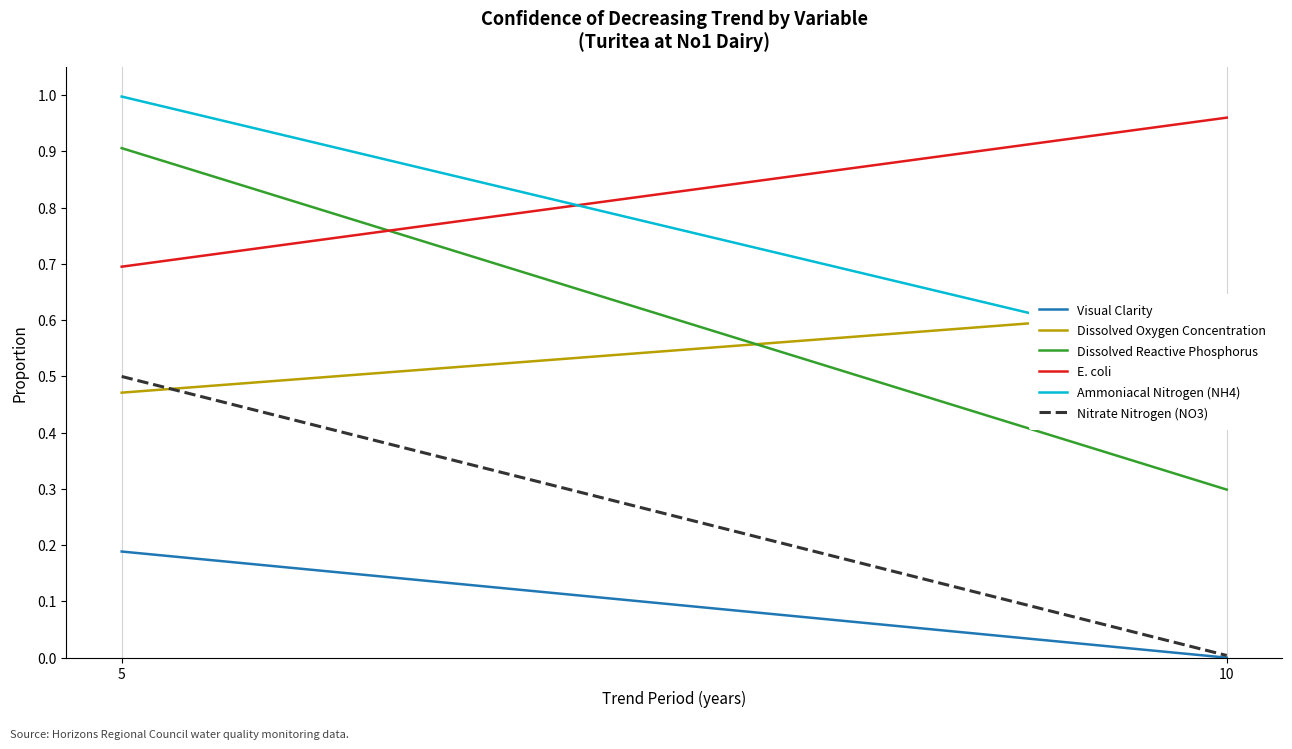

Count the number of data series in this chart.

6